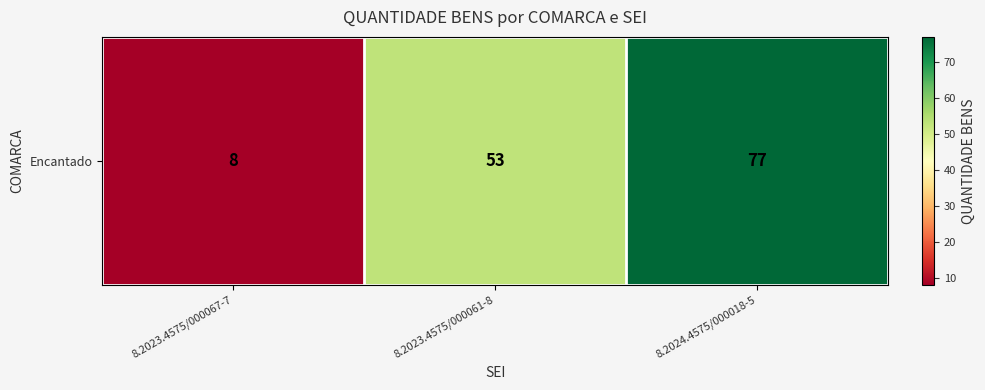

The chart shows a value of 89 at 8.2023.4575/000061-8. True or false?

False